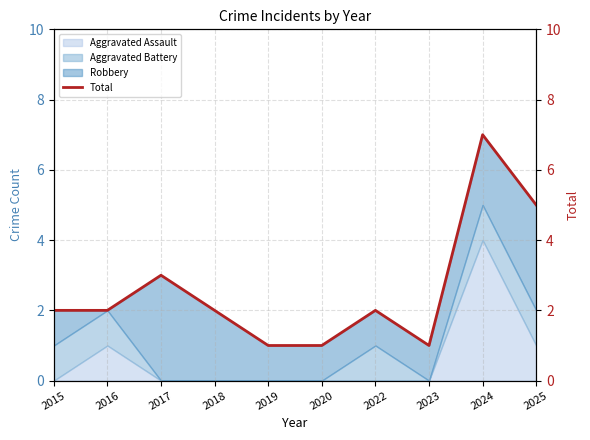

How many lines are shown in the chart?

1